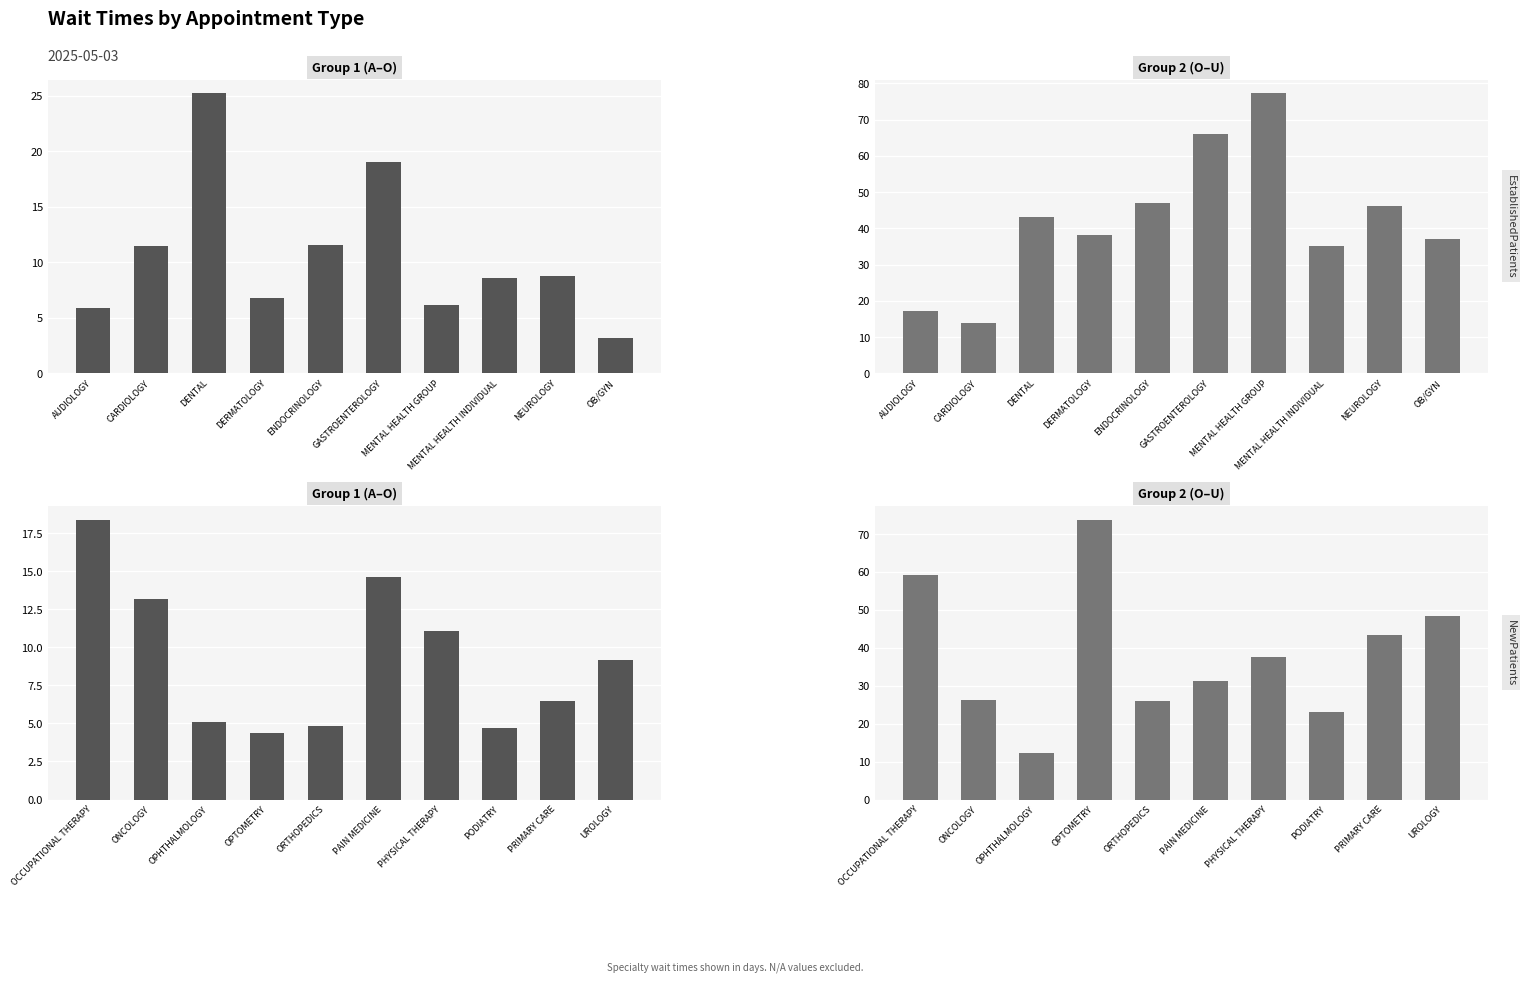

What are all the series names shown in the legend?

EstablishedPatients, NewPatients